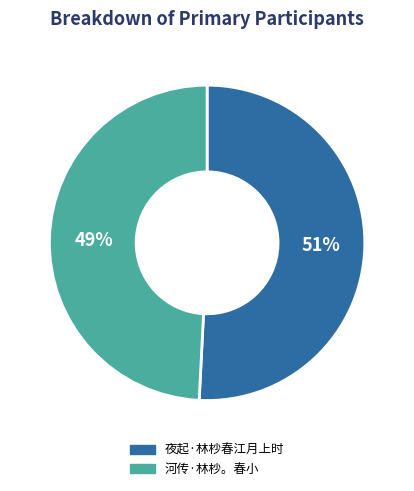

Which slice is the smallest?

河传·林杪。春小